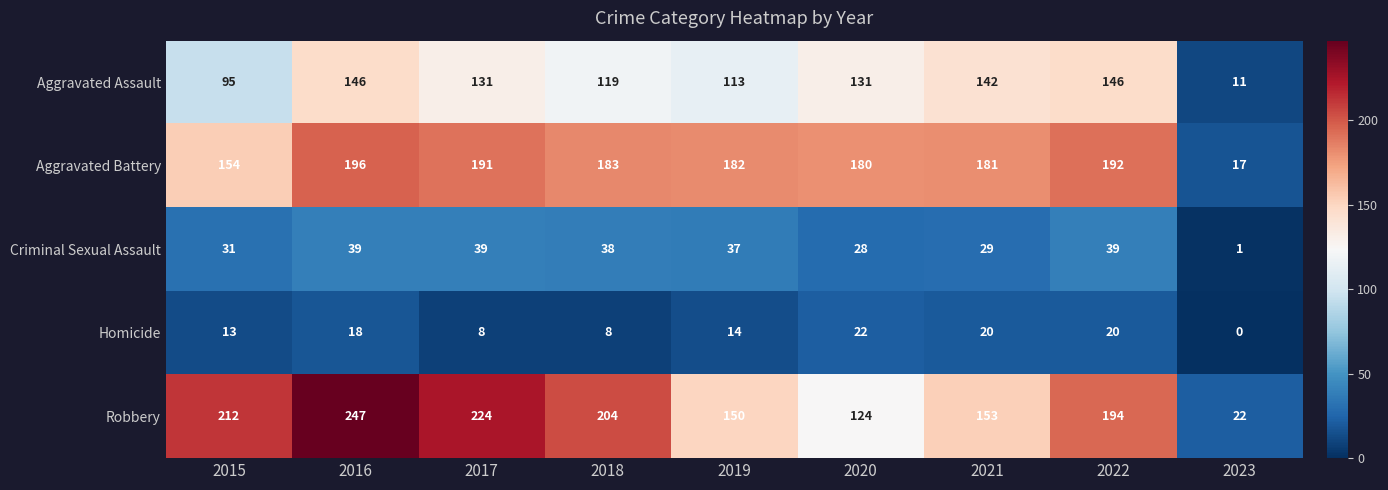

What is the difference between the second highest and minimum values in the Robbery series?

202